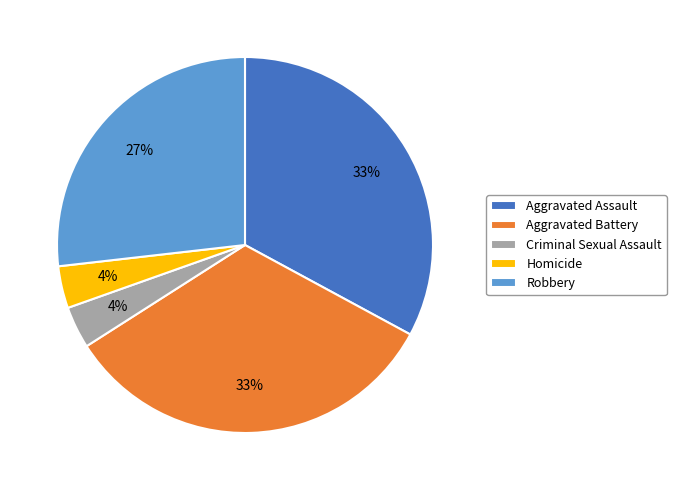

How many slices are in this pie chart?

5